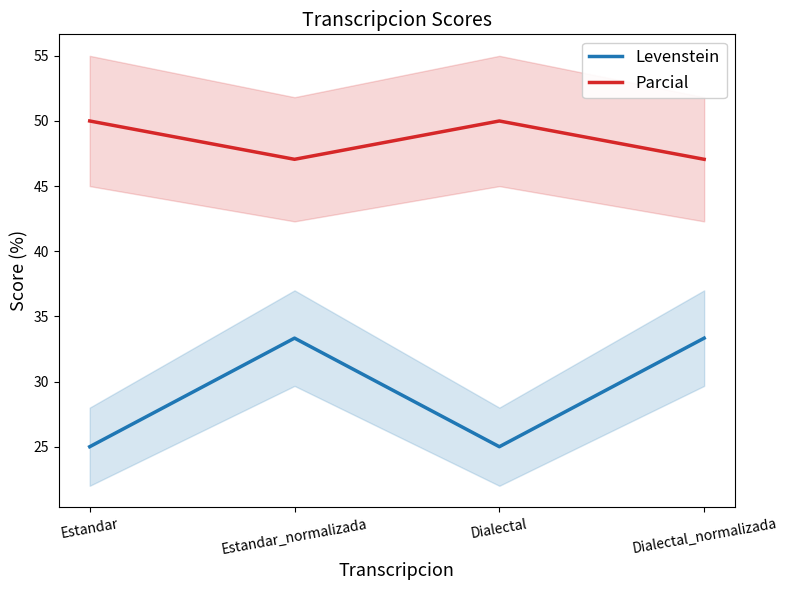

Reading right to left, extract all data points from this chart.

Levenstein: Dialectal_normalizada=33.3	Dialectal=25.0	Estandar_normalizada=33.3	Estandar=25.0
Parcial: Dialectal_normalizada=47.1	Dialectal=50.0	Estandar_normalizada=47.1	Estandar=50.0